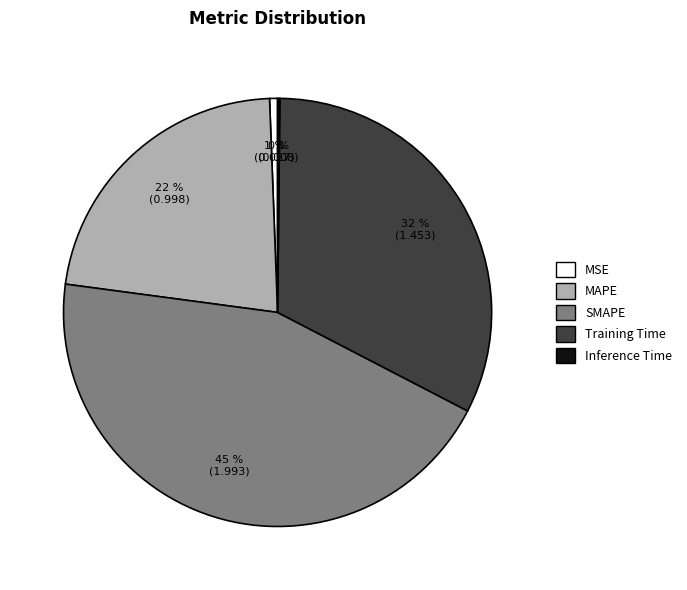

What percentage is the Training Time slice, to the nearest percent?

32%